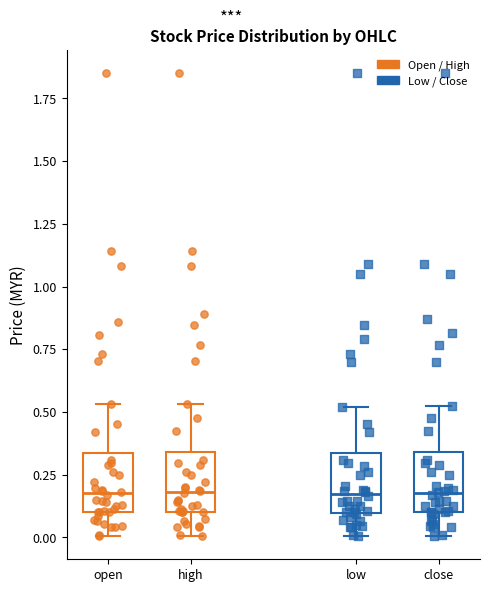

Reading left to right, read every box against the y-axis: the position of its median line, the range the box covers, and the ends of its whiskers. The values are not printed on the chart, so give them approximately, as read against the axis.

open: median 0.20, box 0.10 to 0.35, whiskers 0.00 to 0.55
high: median 0.20, box 0.10 to 0.35, whiskers 0.00 to 0.55
low: median 0.15, box 0.10 to 0.35, whiskers 0.00 to 0.50
close: median 0.20, box 0.10 to 0.35, whiskers 0.00 to 0.55